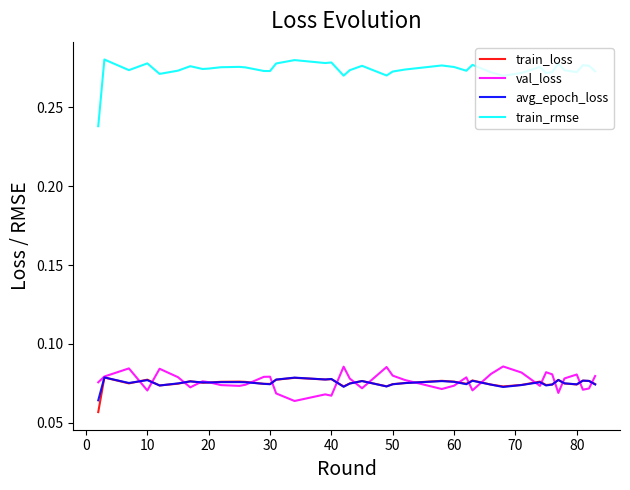

True or false: avg_epoch_loss and train_rmse intersect in this chart.

False